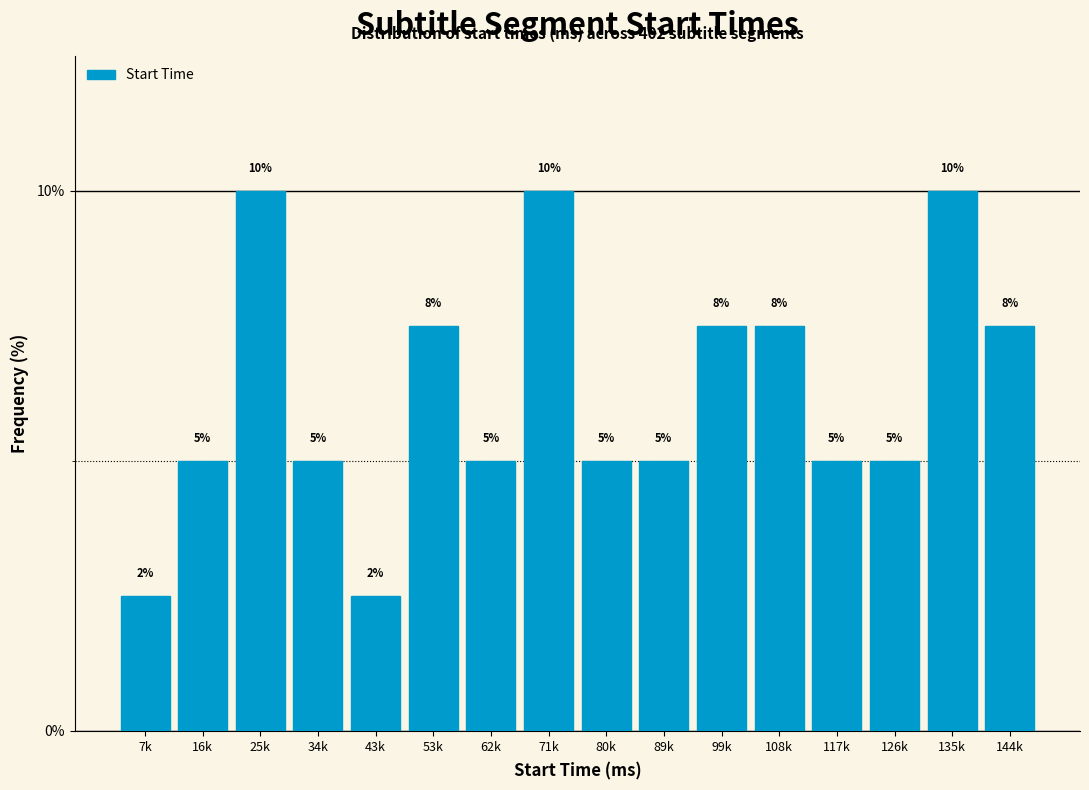

Between 7k and 126k, which is larger?

126k